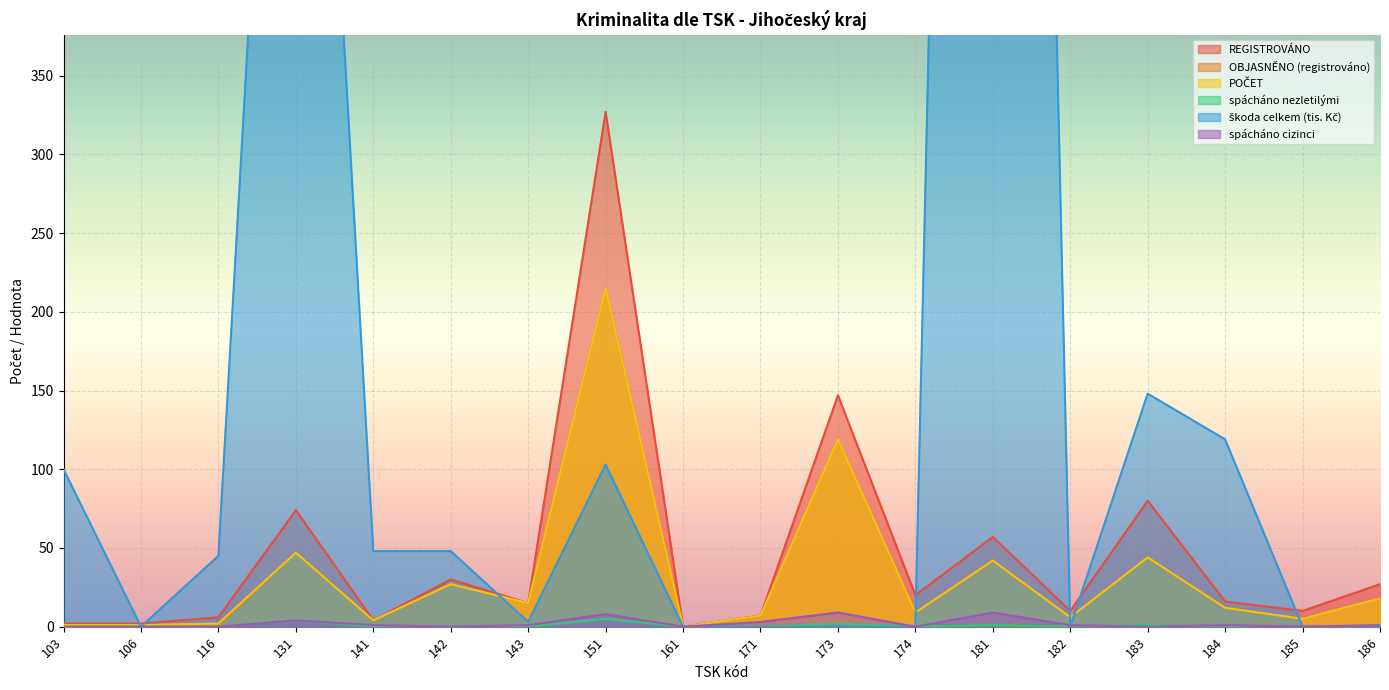

Which series has the largest total across all categories?

škoda celkem (tis. Kč)